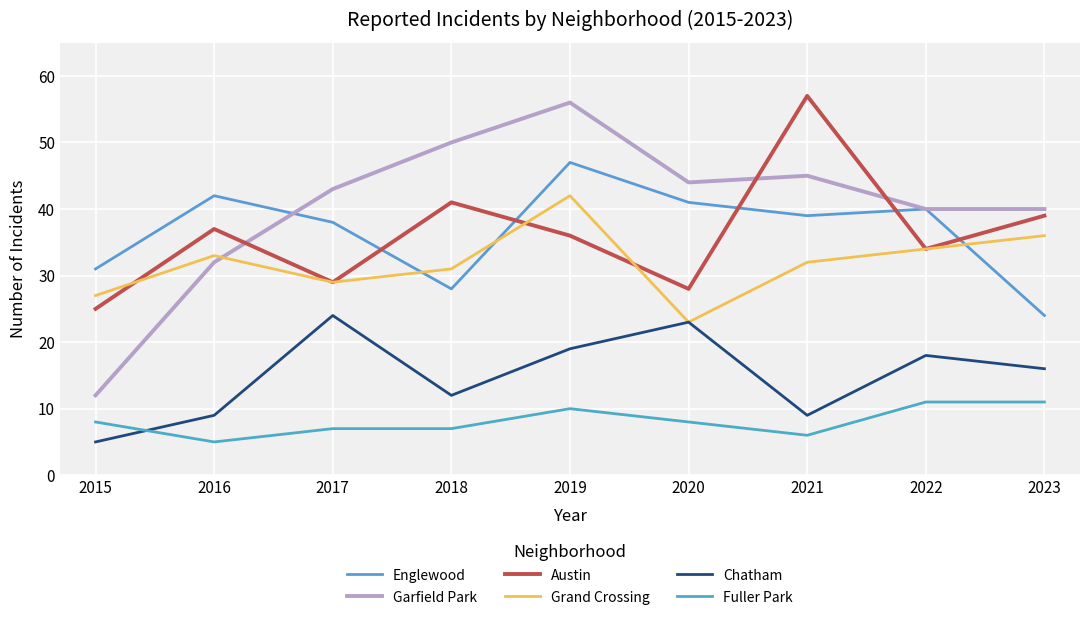

In Chatham, how many points are lower than both neighbors (excluding endpoints)?

2